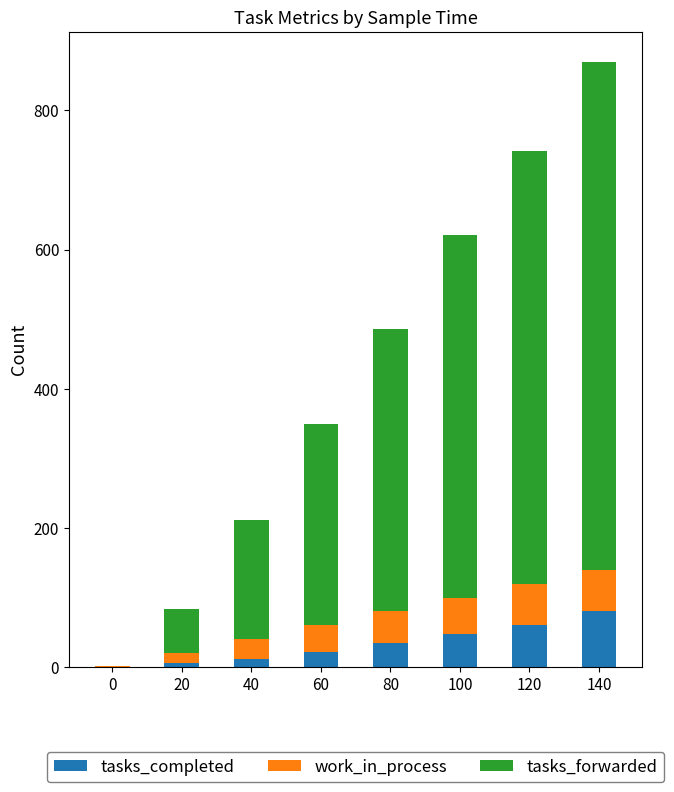

Is it true that tasks_completed equals 0 at 0?

True